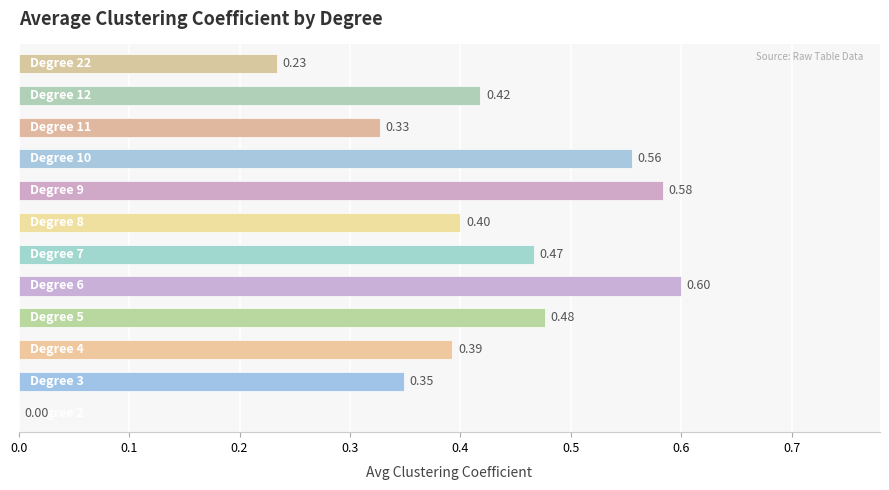

What is the average value?

0.4